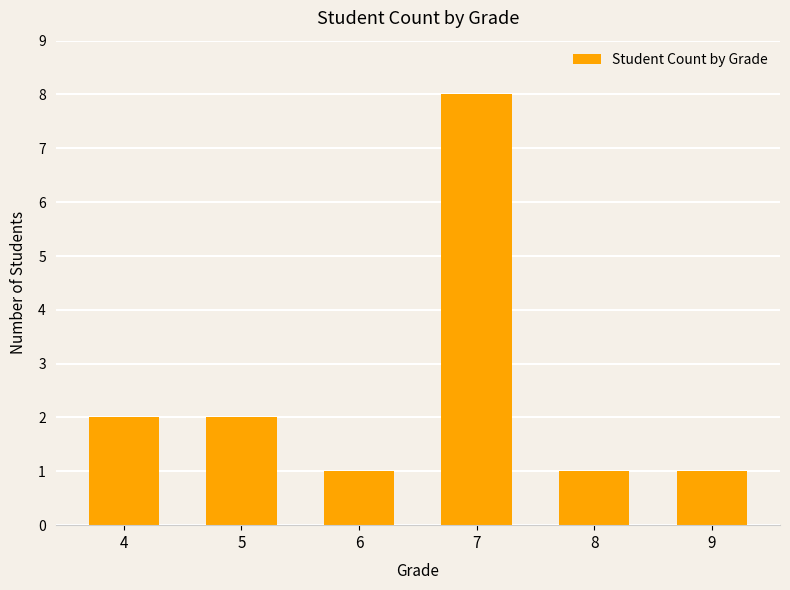

At which category does the chart reach its peak across all series?

7